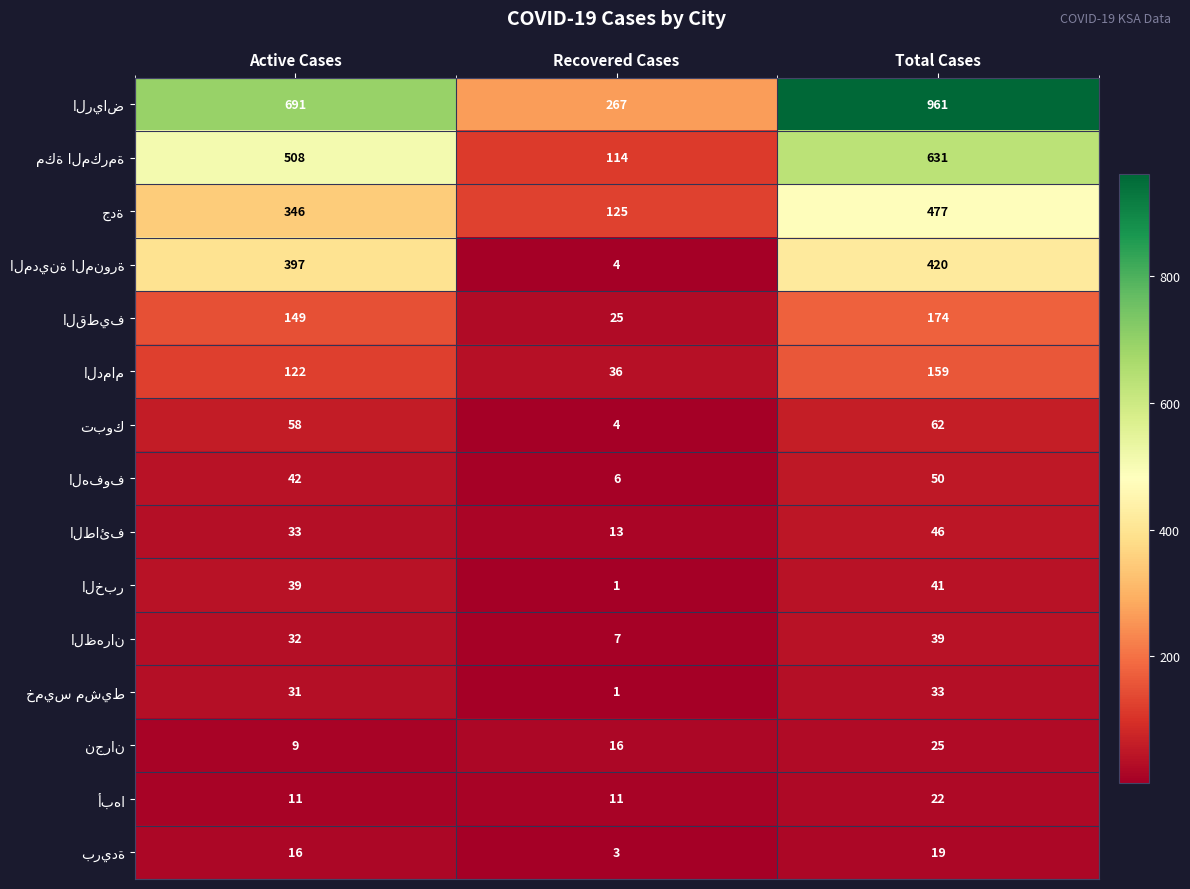

Which category has the lowest value across all series?

Recovered Cases